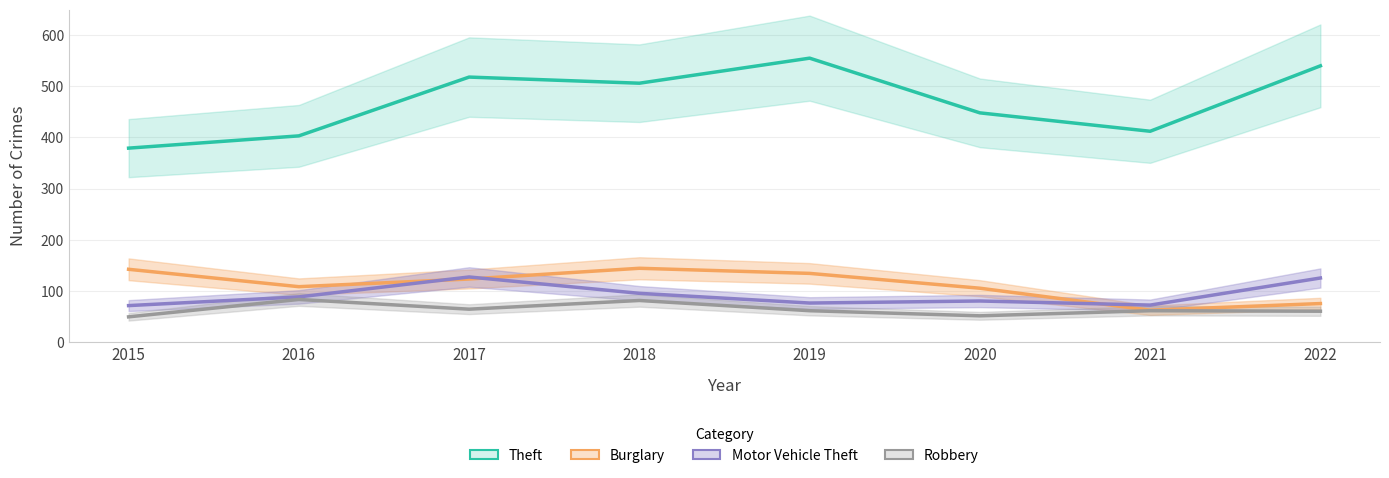

At which label does Motor Vehicle Theft reach its peak?

2017